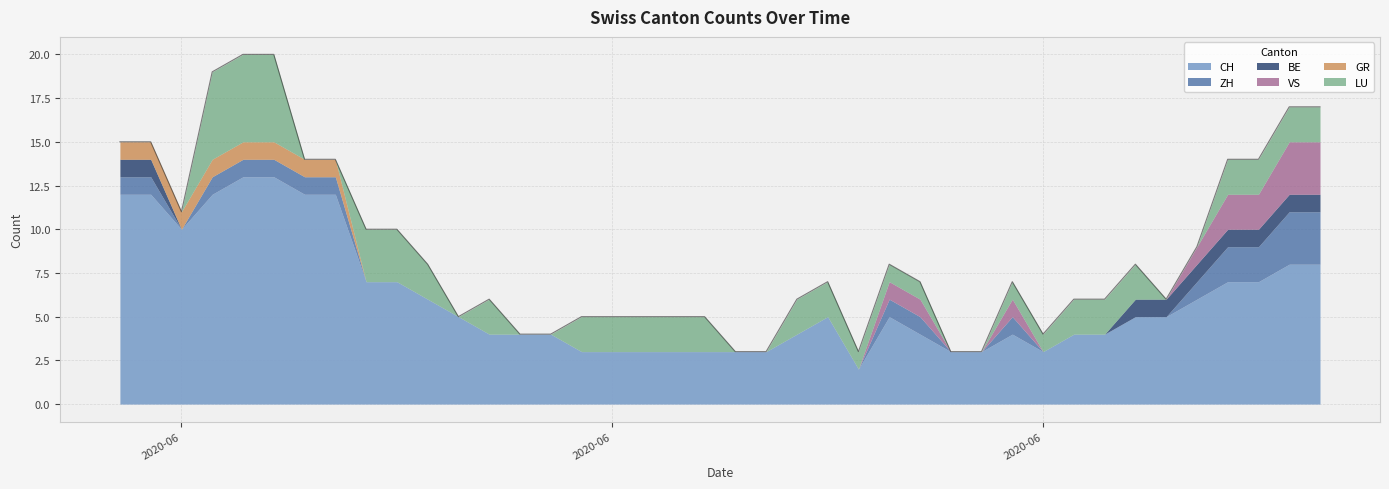

How many lines are shown in the chart?

6